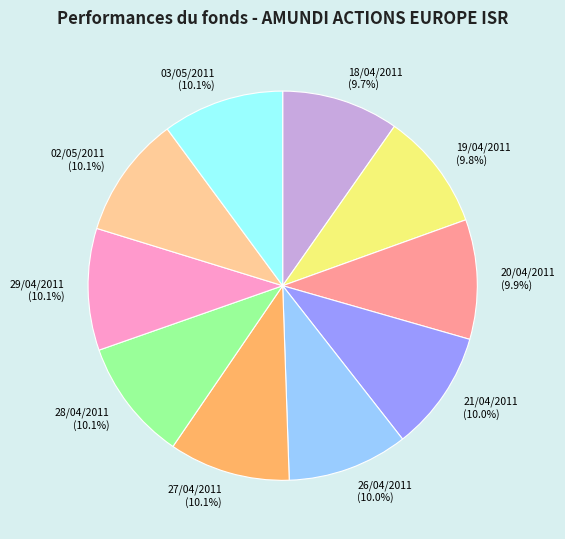

The 29/04/2011 slice represents 10% of the pie. True or false?

True